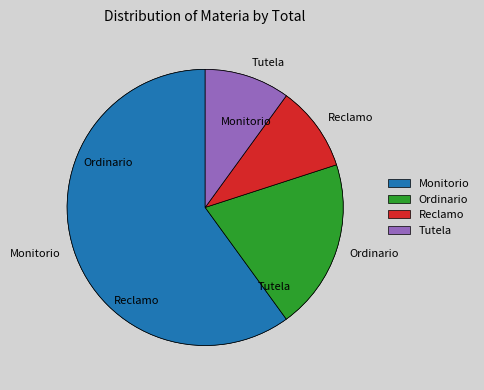

Is the sum of Ordinario and Monitorio greater than half?

Yes